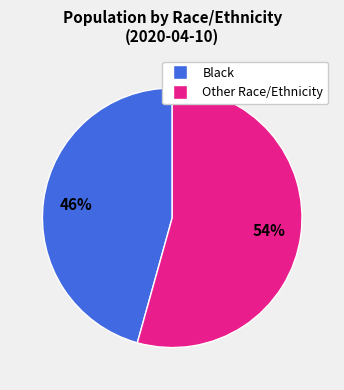

Does any single category account for the majority?

Yes